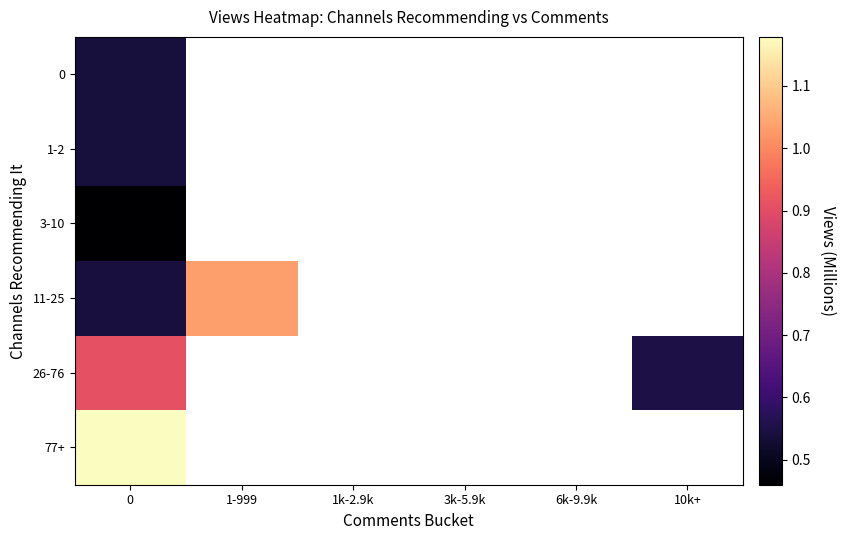

Rank the categories by 3-10 value from highest to lowest.

0, 1-999, 1k-2.9k, 3k-5.9k, 6k-9.9k, 10k+